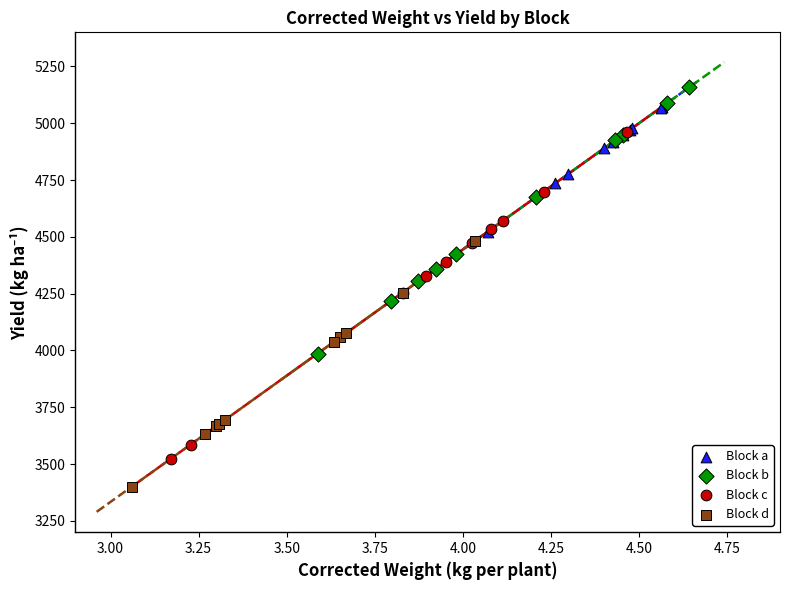

What are all the series names shown in the legend?

Block a, Block b, Block c, Block d